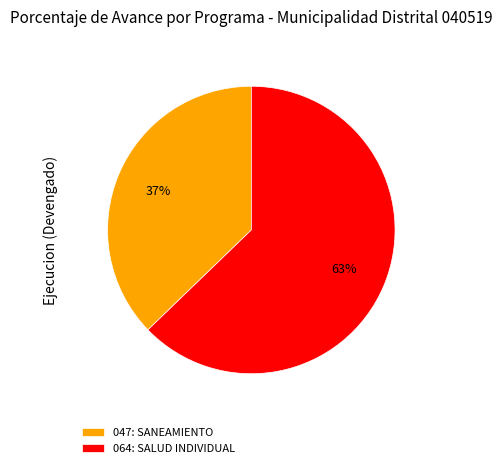

Which category has the biggest portion of the pie?

064: SALUD INDIVIDUAL